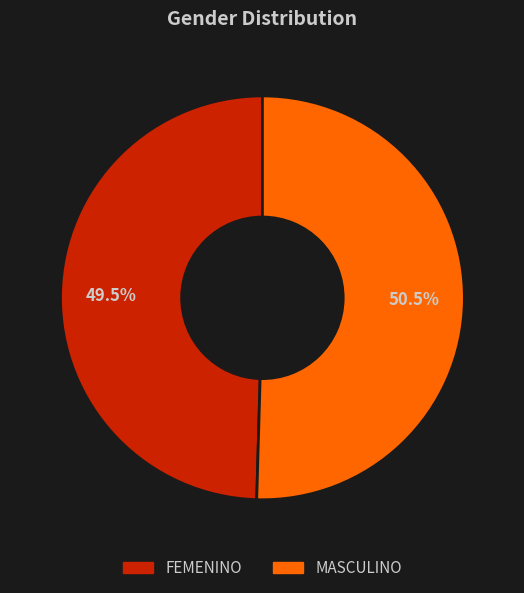

How many segments does this pie chart have?

2